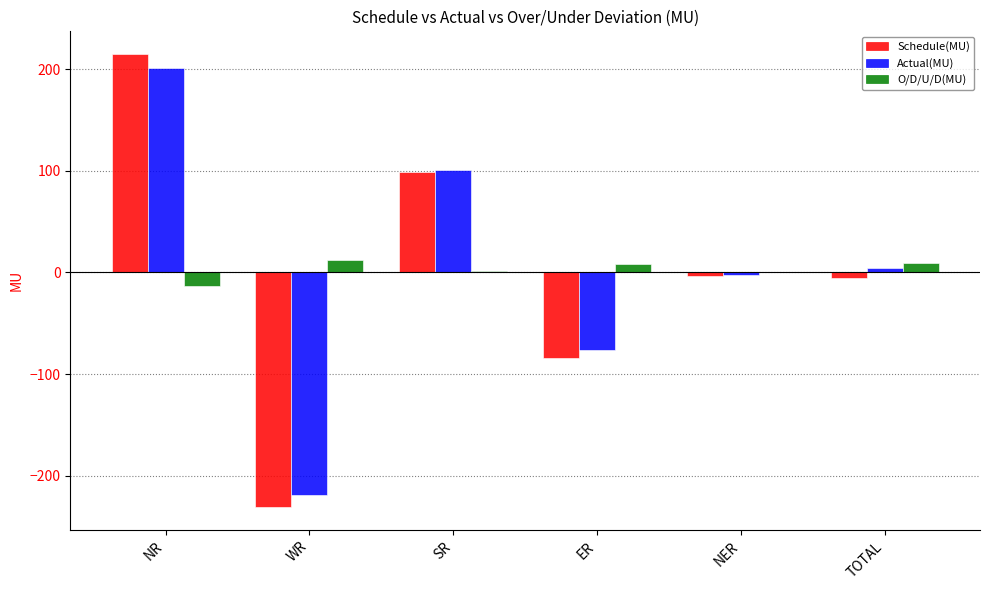

What is the total value across all series at ER?

-152.3